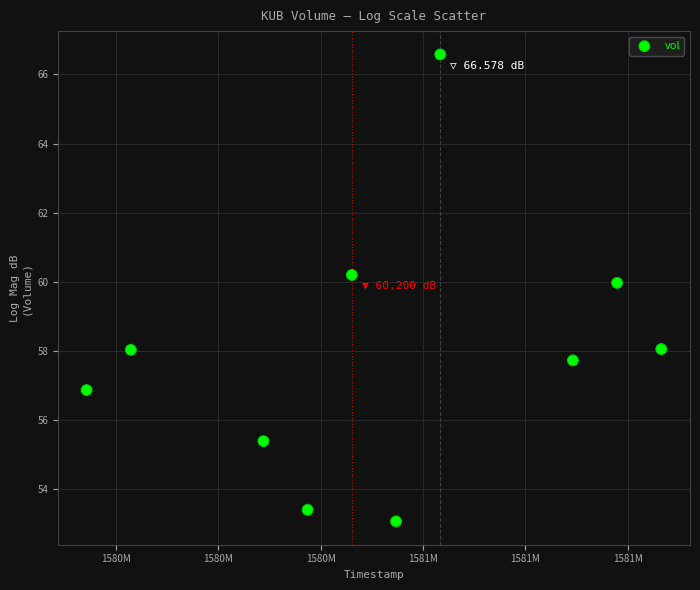

What is the average Y value?

57.9